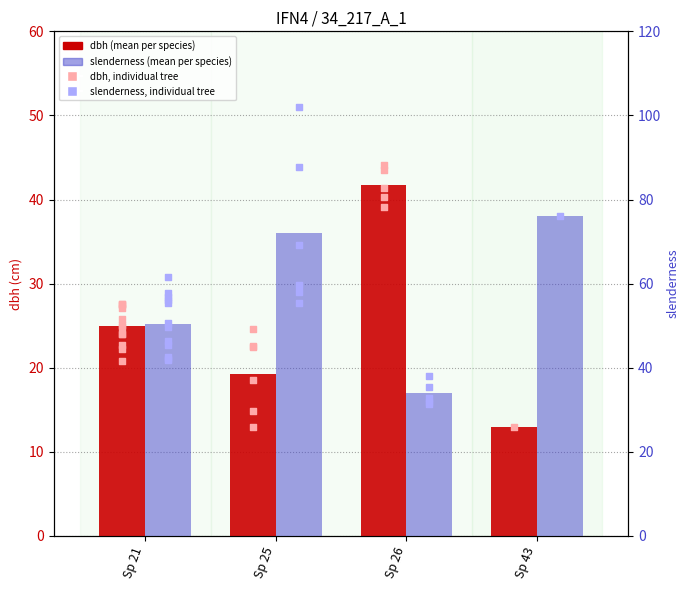

Which series reaches the minimum Y coordinate?

dbh